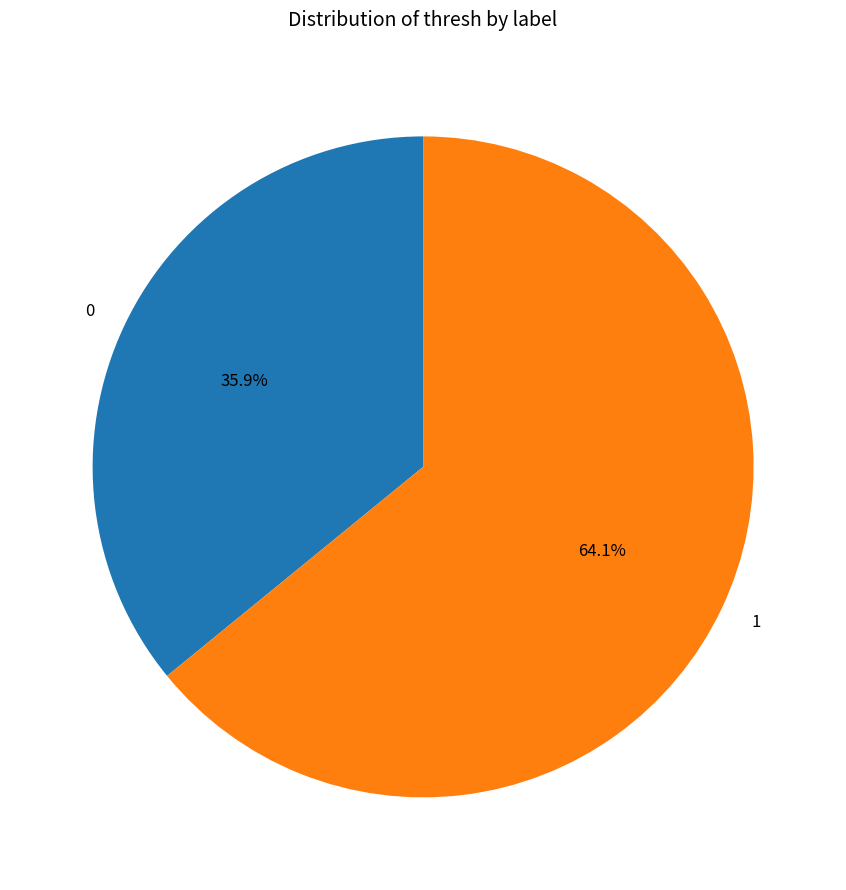

Is there any slice that represents more than half of the pie?

Yes